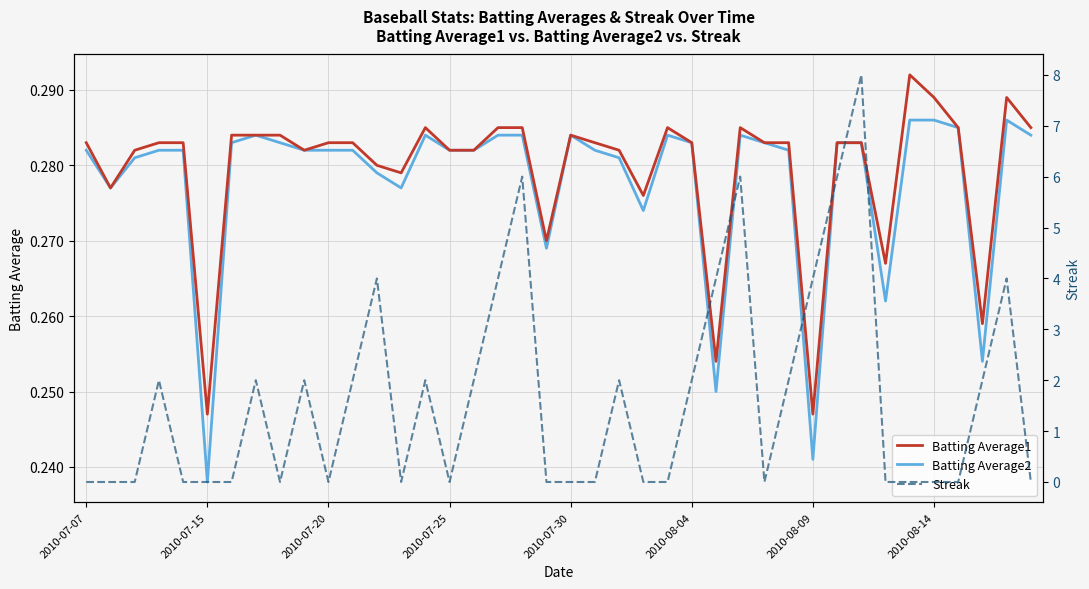

How many interior local valleys does the Batting Average1 series have?

10